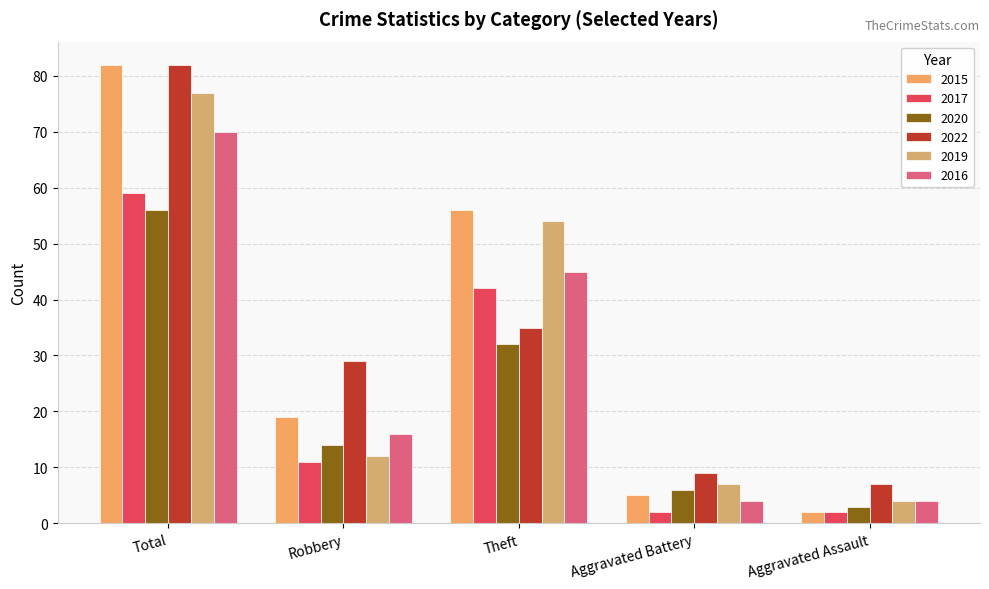

Reading left to right, extract all data points from this chart.

2015: Total=82	Robbery=19	Theft=56	Aggravated Battery=5	Aggravated Assault=2
2017: Total=59	Robbery=11	Theft=42	Aggravated Battery=2	Aggravated Assault=2
2020: Total=56	Robbery=14	Theft=32	Aggravated Battery=6	Aggravated Assault=3
2022: Total=82	Robbery=29	Theft=35	Aggravated Battery=9	Aggravated Assault=7
2019: Total=77	Robbery=12	Theft=54	Aggravated Battery=7	Aggravated Assault=4
2016: Total=70	Robbery=16	Theft=45	Aggravated Battery=4	Aggravated Assault=4